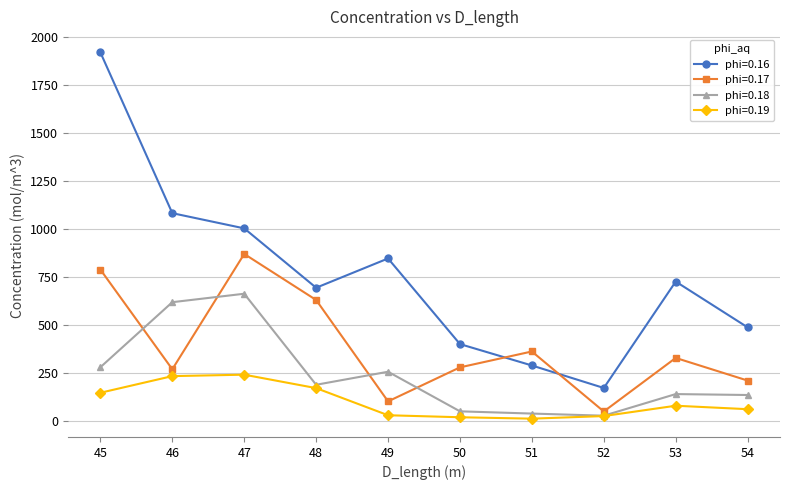

What is the difference between the highest and lowest values at 53?

647.8